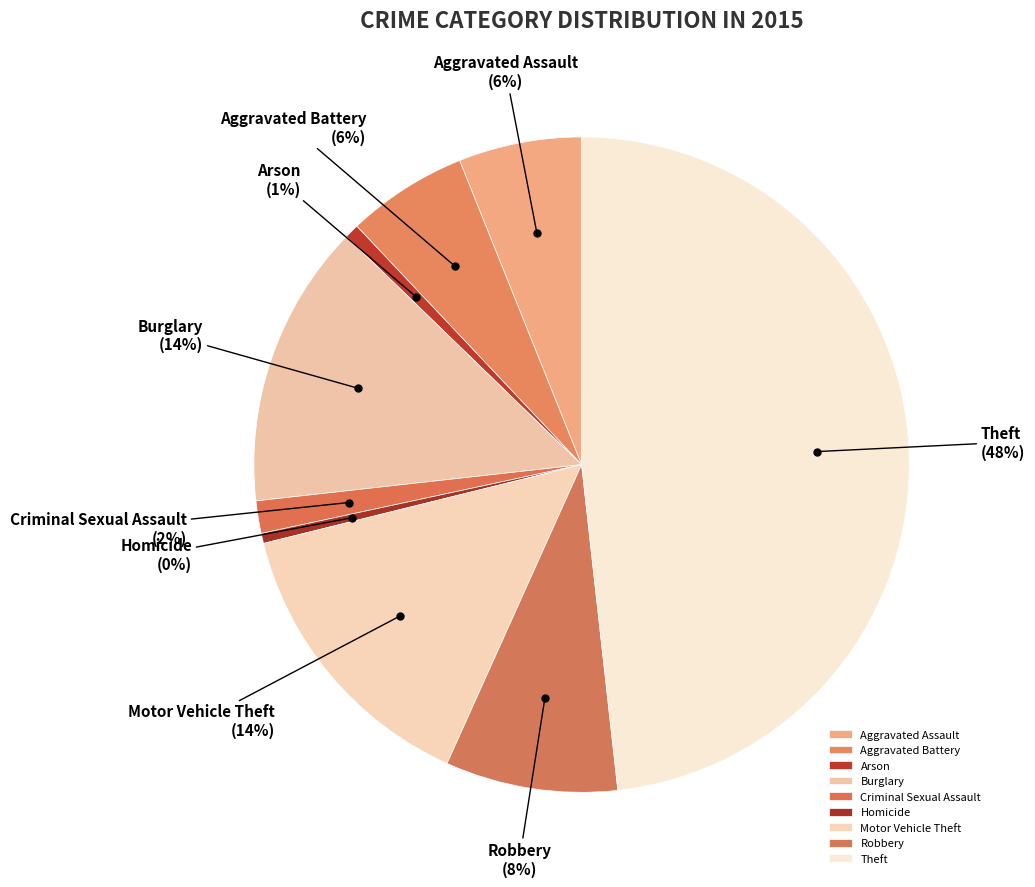

Which has a higher value, Criminal Sexual Assault or Theft?

Theft